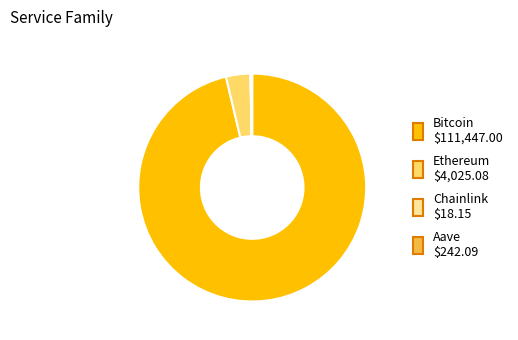

Which category has the biggest portion of the pie?

Bitcoin